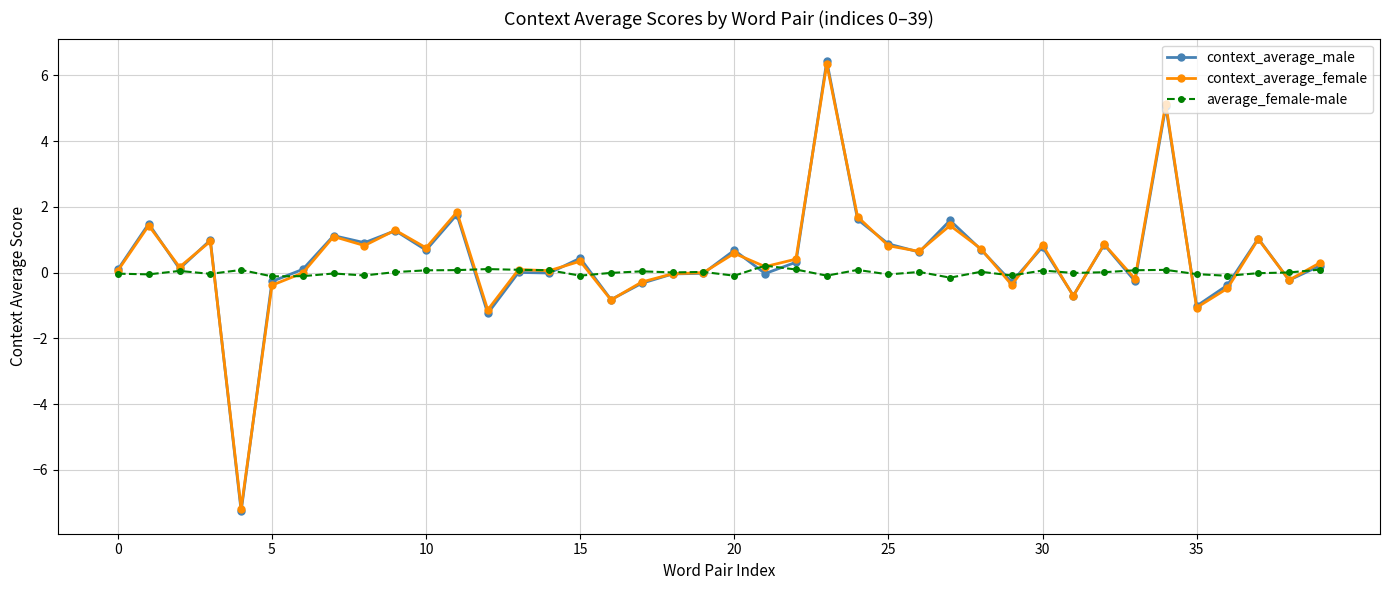

Which series has the widest spread of values?

context_average_male